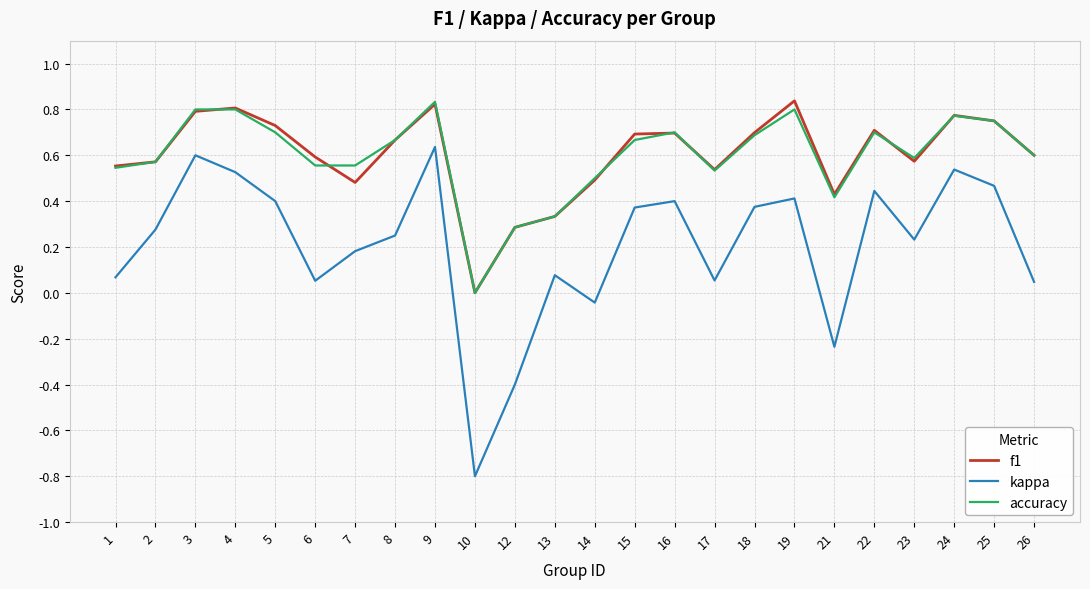

Where is the first local minimum for kappa?

6